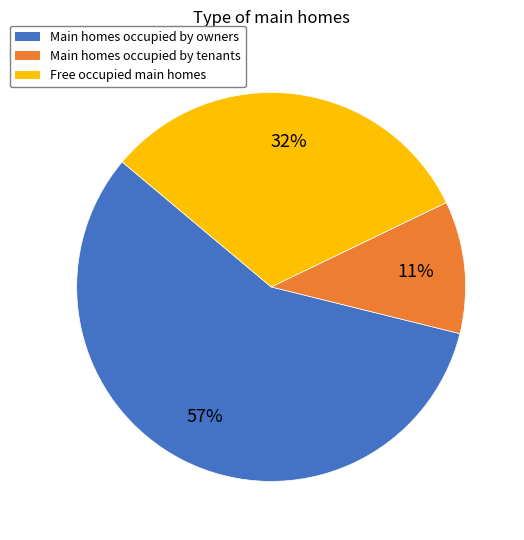

To the nearest percent, what is the average slice percentage?

33%